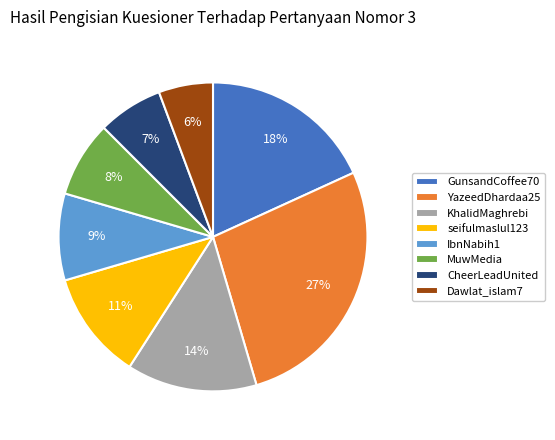

Is IbnNabih1 the majority of the pie?

No